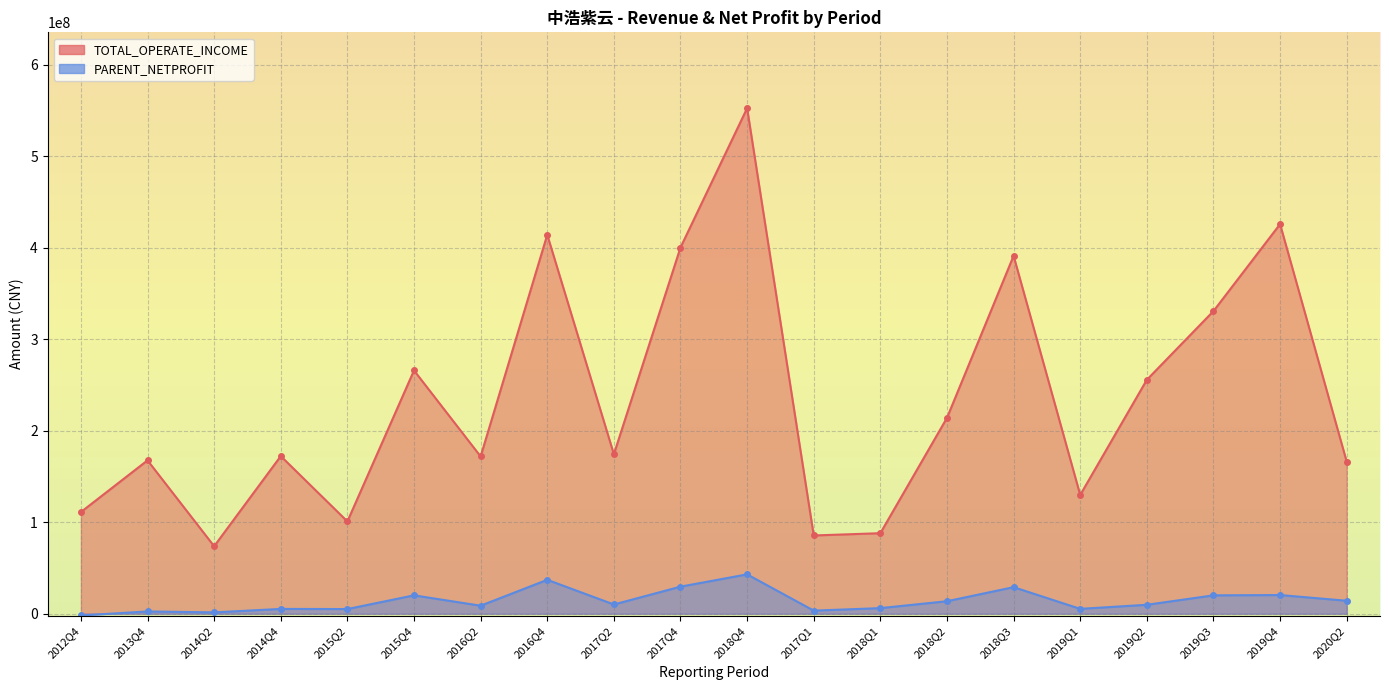

What is the highest value of the TOTAL_OPERATE_INCOME series?

552673189.4